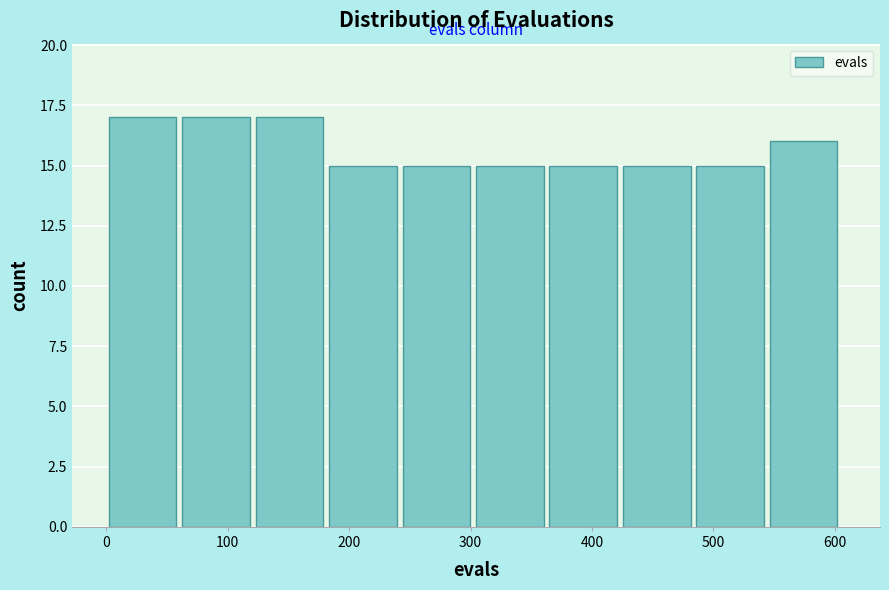

Reading left to right, transcribe this chart: for each bar, give the range it covers on the x-axis and its height. Neither the bar edges nor the heights are printed on the chart, so give them approximately, as read against the axes.

0 to 60: 17
60 to 120: 17
120 to 180: 17
180 to 240: 15
240 to 300: 15
300 to 370: 15
370 to 430: 15
430 to 490: 15
490 to 550: 15
550 to 610: 16